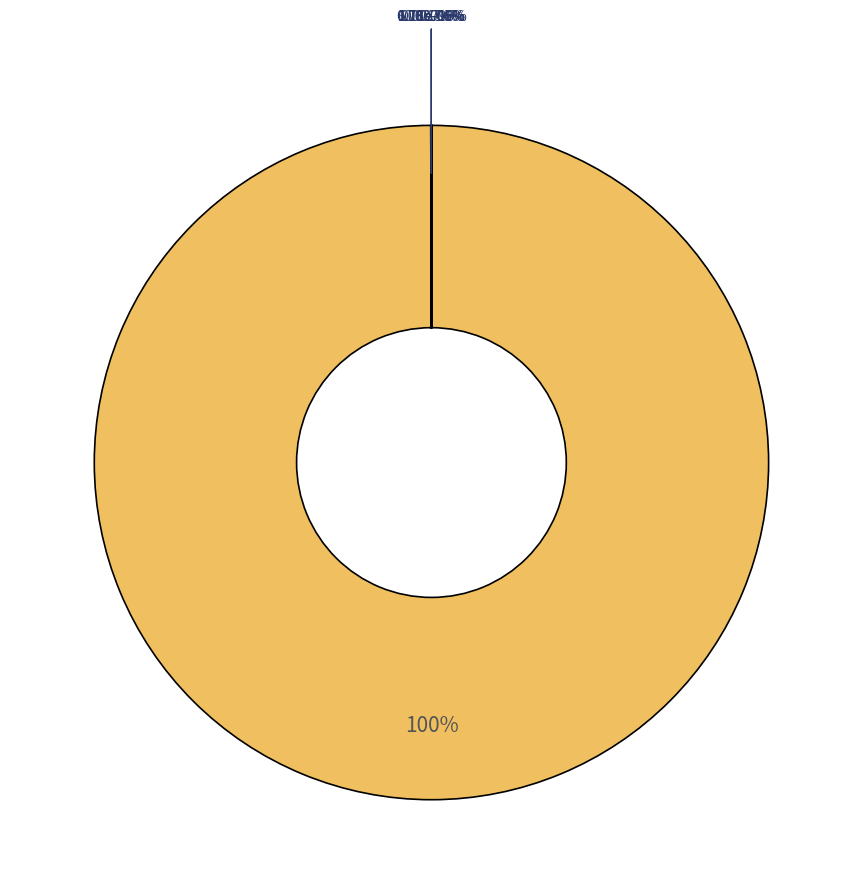

What is the majority slice?

steps